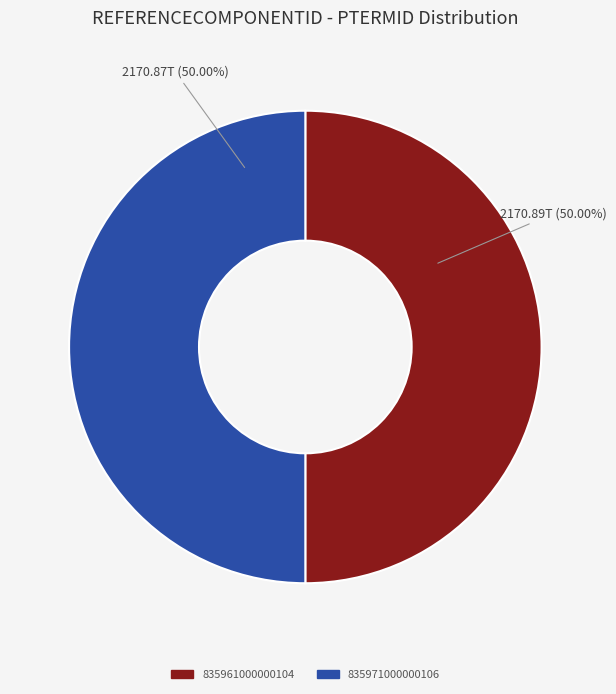

How many segments does this pie chart have?

2